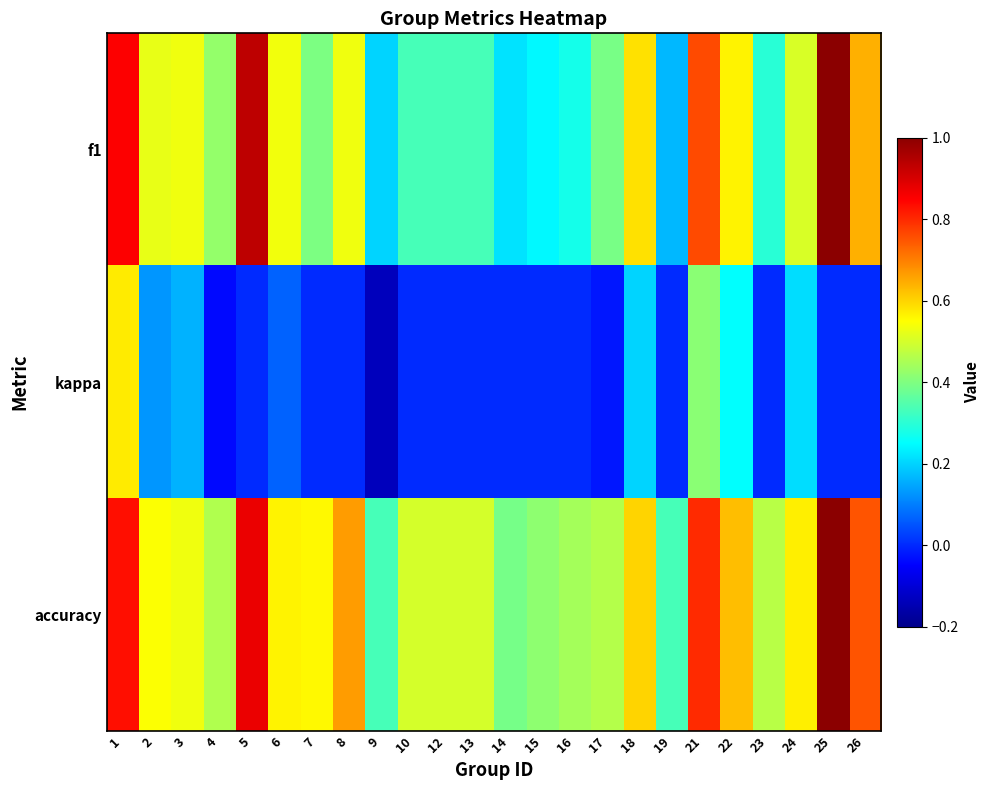

List the series in order of their peak value, highest first.

f1, accuracy, kappa